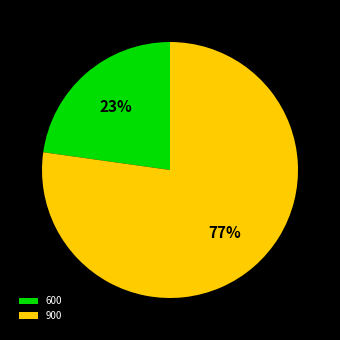

What is the largest slice in the pie chart?

900